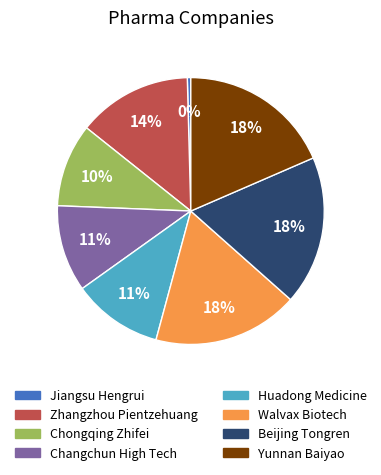

Between Jiangsu Hengrui and Chongqing Zhifei, which is larger?

Chongqing Zhifei